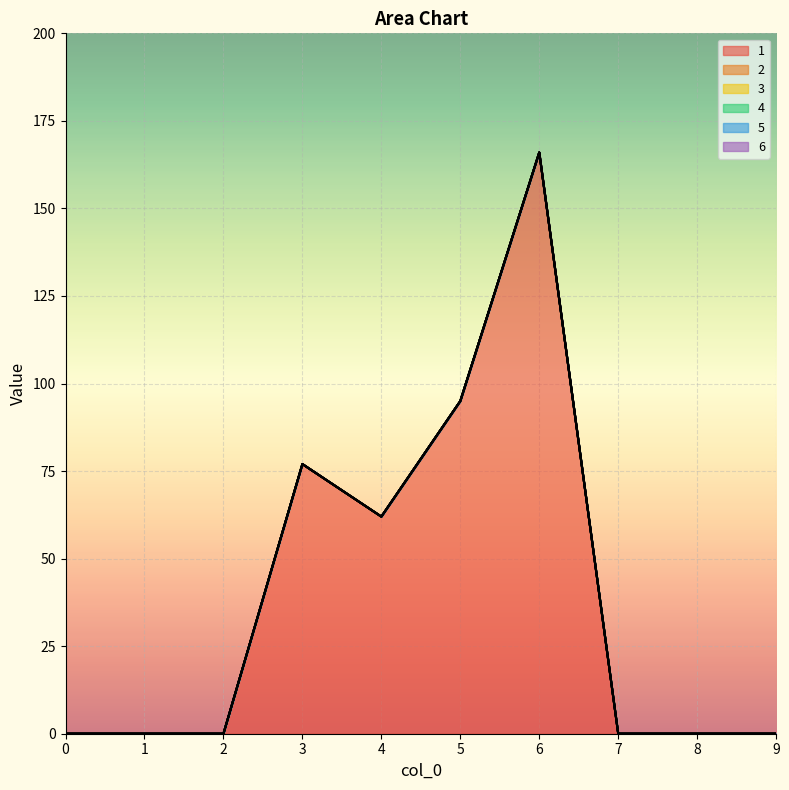

At how many categories does at least one series exceed 2?

4